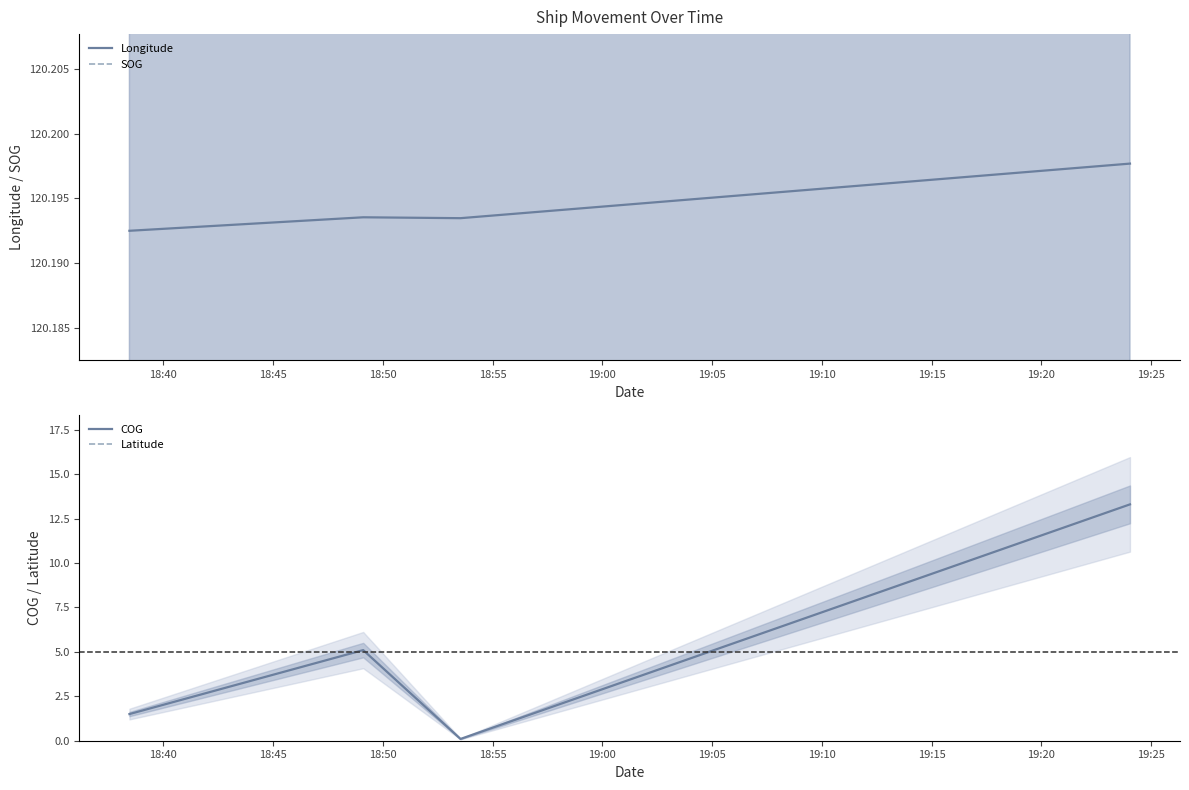

Rank the series by their maximum value, from lowest to highest.

SOG, COG, Latitude, Longitude